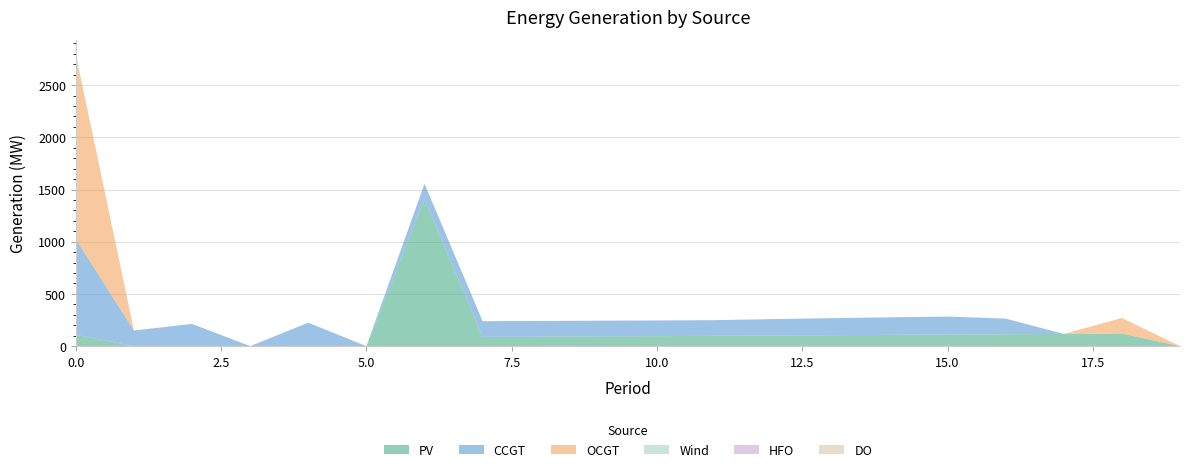

Reading right to left, what are all the values shown in this chart?

PV: 19=0	18=120	17=117	16=114	15=111	14=108	13=105	12=102	11=99	10=96	9=94	8=91	7=89	6=1405	5=0	4=0	3=0	2=0	1=0	0=109
CCGT: 19=0	18=0	17=0	16=150	15=172	14=168	13=163	12=157	11=150	10=150	9=150	8=150	7=150	6=150	5=0	4=225	3=0	2=213	1=150	0=915
OCGT: 19=0	18=150	17=0	16=0	15=0	14=0	13=0	12=0	11=0	10=0	9=0	8=0	7=0	6=0	5=0	4=0	3=0	2=0	1=0	0=1768
Wind: 19=0	18=0	17=0	16=0	15=0	14=0	13=0	12=0	11=0	10=0	9=0	8=0	7=0	6=0	5=0	4=0	3=0	2=0	1=0	0=0
HFO: 19=0	18=0	17=0	16=0	15=0	14=0	13=0	12=0	11=0	10=0	9=0	8=0	7=0	6=0	5=0	4=0	3=0	2=0	1=0	0=0
DO: 19=0	18=0	17=0	16=0	15=0	14=0	13=0	12=0	11=0	10=0	9=0	8=0	7=0	6=0	5=0	4=0	3=0	2=0	1=0	0=0